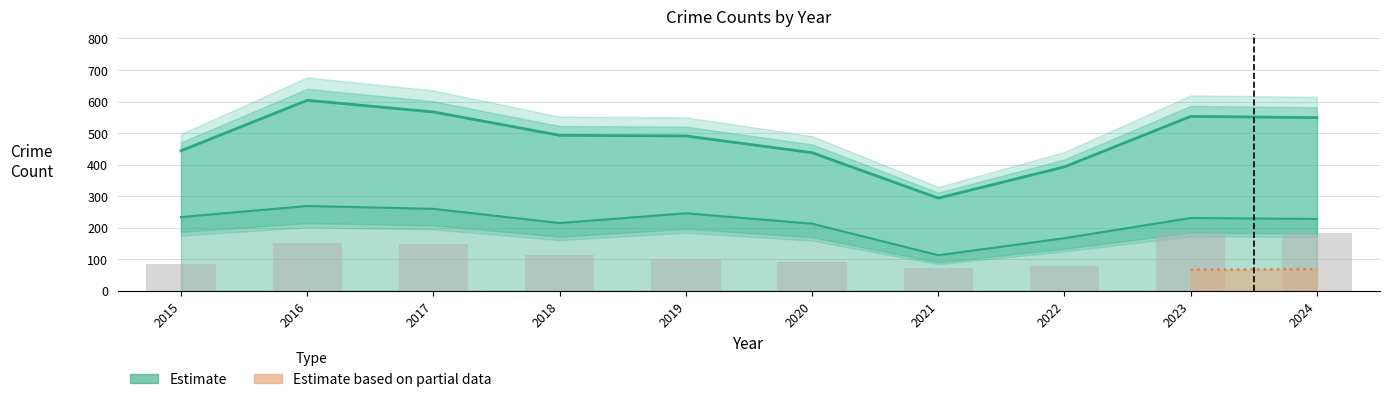

The Theft series shows 98 at 2016. True or false?

False